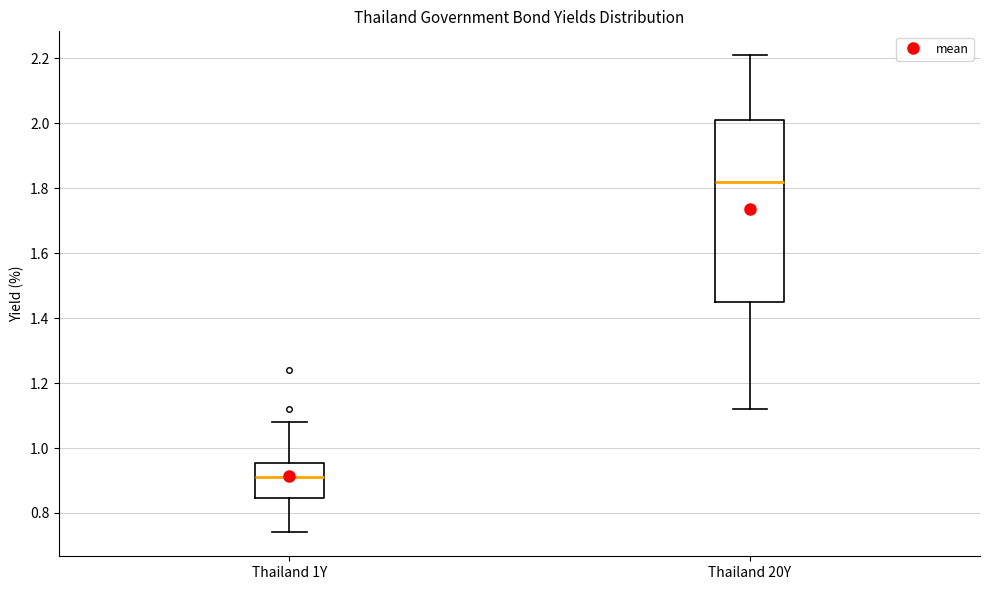

Which box is the tallest, from its lower edge to its upper edge?

Thailand 20Y